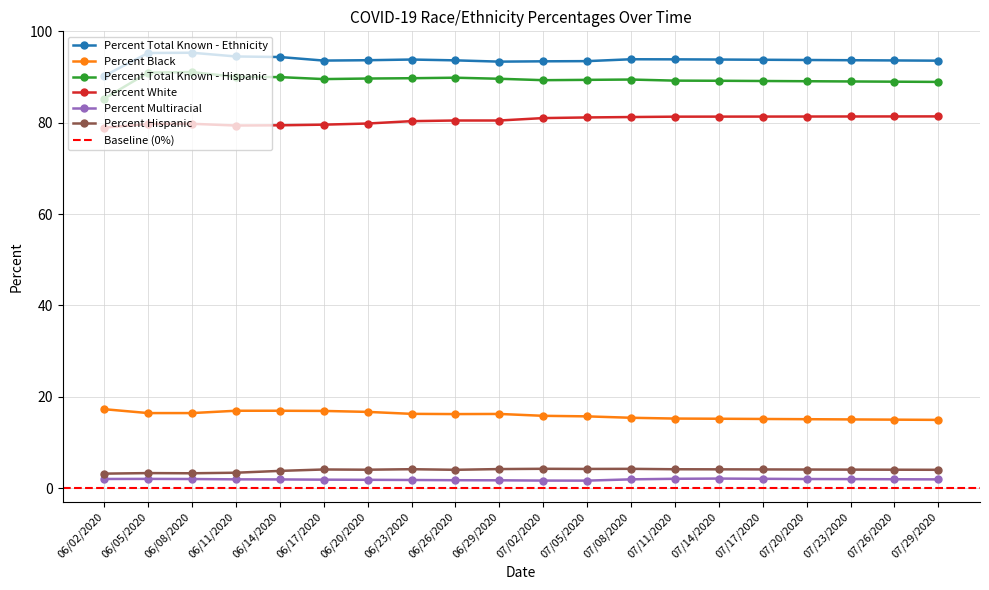

Reading left to right, transcribe all the data shown in this chart.

Percent Total Known - Ethnicity: 06/02/2020=90.3	06/05/2020=95.3	06/08/2020=95.3	06/11/2020=94.5	06/14/2020=94.4	06/17/2020=93.6	06/20/2020=93.7	06/23/2020=93.8	06/26/2020=93.7	06/29/2020=93.4	07/02/2020=93.5	07/05/2020=93.5	07/08/2020=93.9	07/11/2020=93.9	07/14/2020=93.8	07/17/2020=93.8	07/20/2020=93.8	07/23/2020=93.7	07/26/2020=93.7	07/29/2020=93.6
Percent Black: 06/02/2020=17.3	06/05/2020=16.4	06/08/2020=16.4	06/11/2020=16.9	06/14/2020=16.9	06/17/2020=16.9	06/20/2020=16.7	06/23/2020=16.3	06/26/2020=16.2	06/29/2020=16.2	07/02/2020=15.8	07/05/2020=15.7	07/08/2020=15.4	07/11/2020=15.2	07/14/2020=15.2	07/17/2020=15.2	07/20/2020=15.1	07/23/2020=15.1	07/26/2020=15.0	07/29/2020=14.9
Percent Total Known - Hispanic: 06/02/2020=85.3	06/05/2020=91.0	06/08/2020=91.1	06/11/2020=90.1	06/14/2020=90.0	06/17/2020=89.6	06/20/2020=89.7	06/23/2020=89.8	06/26/2020=89.9	06/29/2020=89.6	07/02/2020=89.3	07/05/2020=89.4	07/08/2020=89.5	07/11/2020=89.2	07/14/2020=89.2	07/17/2020=89.2	07/20/2020=89.1	07/23/2020=89.0	07/26/2020=89.0	07/29/2020=89.0
Percent White: 06/02/2020=79.0	06/05/2020=79.7	06/08/2020=79.8	06/11/2020=79.4	06/14/2020=79.5	06/17/2020=79.6	06/20/2020=79.8	06/23/2020=80.4	06/26/2020=80.5	06/29/2020=80.5	07/02/2020=81.0	07/05/2020=81.2	07/08/2020=81.3	07/11/2020=81.3	07/14/2020=81.3	07/17/2020=81.4	07/20/2020=81.4	07/23/2020=81.4	07/26/2020=81.4	07/29/2020=81.4
Percent Multiracial: 06/02/2020=2.0	06/05/2020=2.0	06/08/2020=2.0	06/11/2020=1.9	06/14/2020=1.9	06/17/2020=1.9	06/20/2020=1.8	06/23/2020=1.8	06/26/2020=1.7	06/29/2020=1.7	07/02/2020=1.7	07/05/2020=1.6	07/08/2020=1.9	07/11/2020=2.0	07/14/2020=2.1	07/17/2020=2.0	07/20/2020=2.0	07/23/2020=2.0	07/26/2020=1.9	07/29/2020=1.9
Percent Hispanic: 06/02/2020=3.2	06/05/2020=3.3	06/08/2020=3.3	06/11/2020=3.4	06/14/2020=3.8	06/17/2020=4.1	06/20/2020=4.0	06/23/2020=4.2	06/26/2020=4.0	06/29/2020=4.2	07/02/2020=4.2	07/05/2020=4.2	07/08/2020=4.2	07/11/2020=4.1	07/14/2020=4.1	07/17/2020=4.1	07/20/2020=4.1	07/23/2020=4.1	07/26/2020=4.0	07/29/2020=4.0